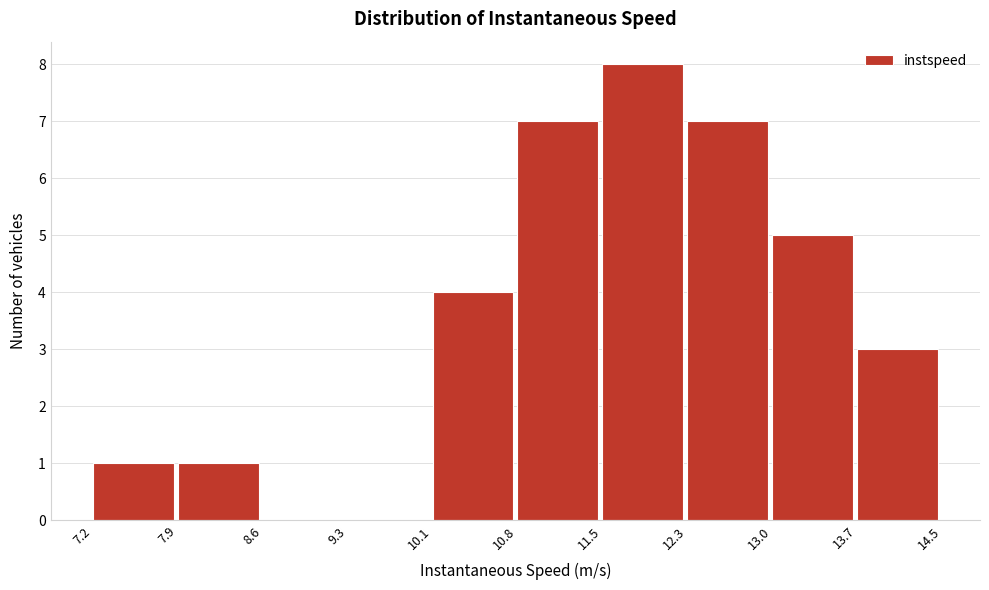

Over which range of the x-axis is the bar tallest?

11.5 to 12.3